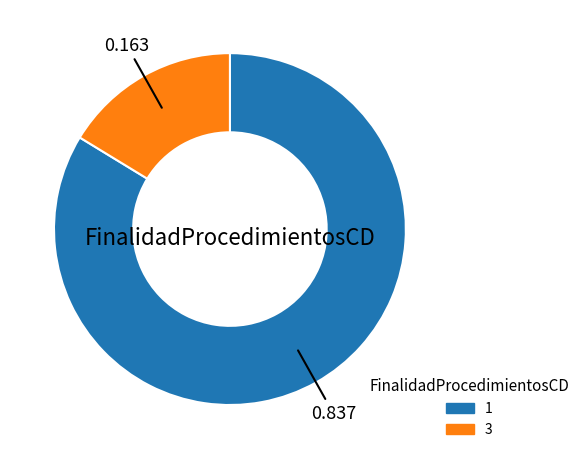

Combined, do 3 and 1 account for over 50%?

Yes